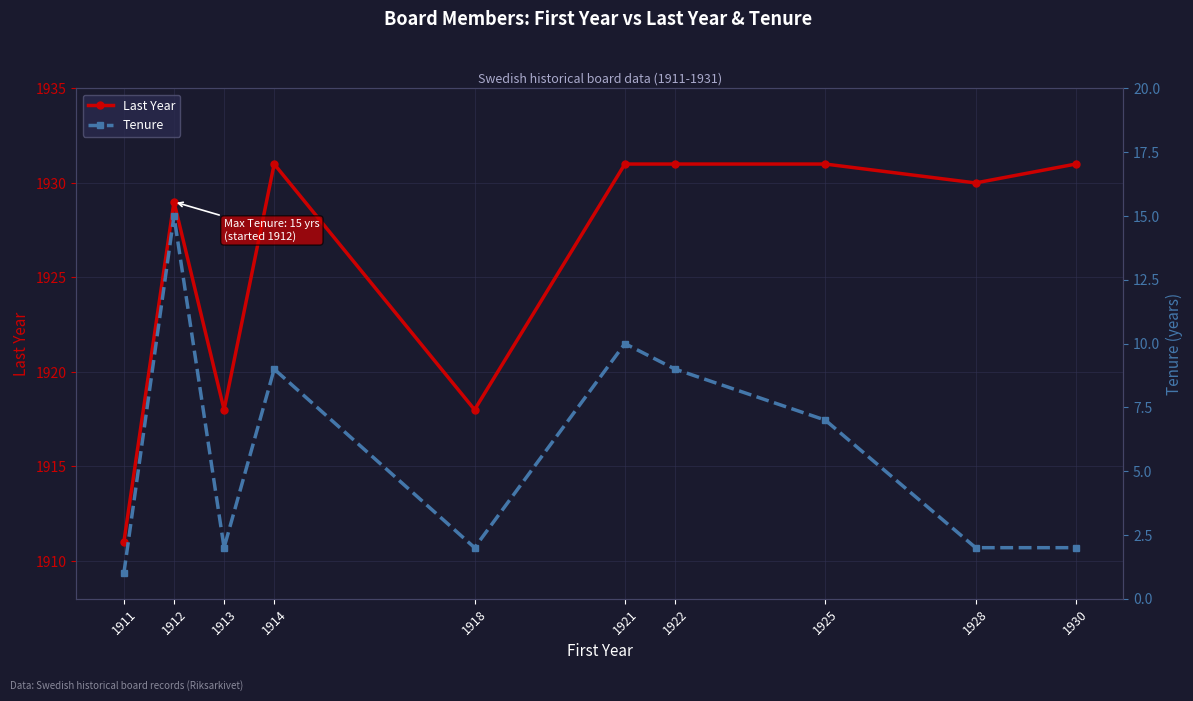

What are all the series names shown in the legend?

Last Year, Tenure